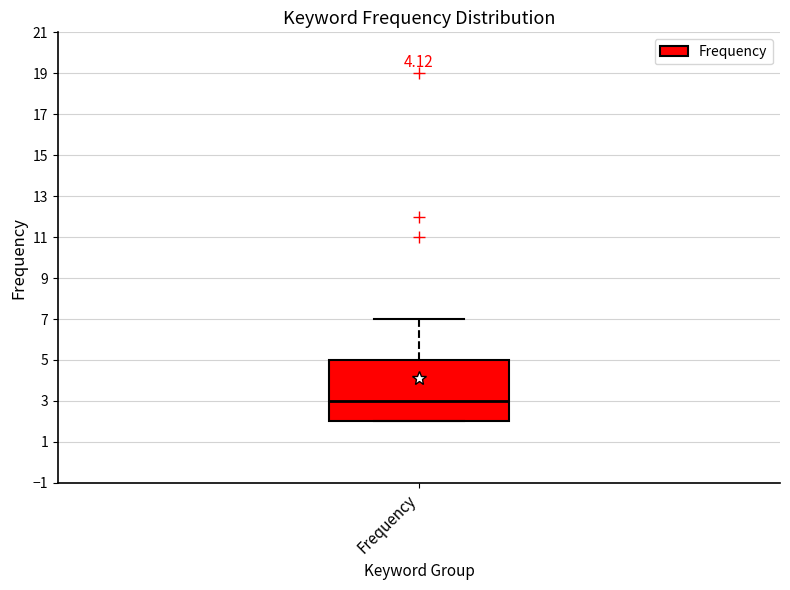

Transcribe this box plot: give where the median line is, the range the box spans, and where the two whiskers end, as read against the y-axis. The values are not printed on the chart, so give them approximately, as read against the axis.

median 3, box 2 to 5, whiskers 2 to 7